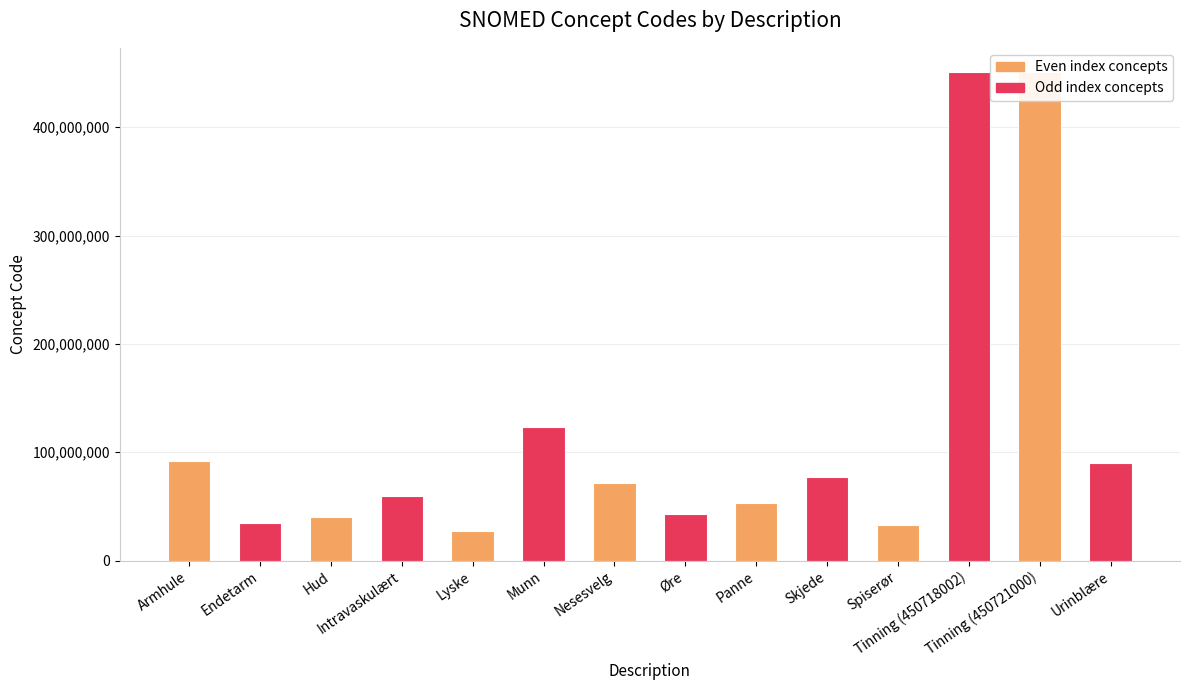

What is the sum of the values at Panne and Urinblære?

142632007